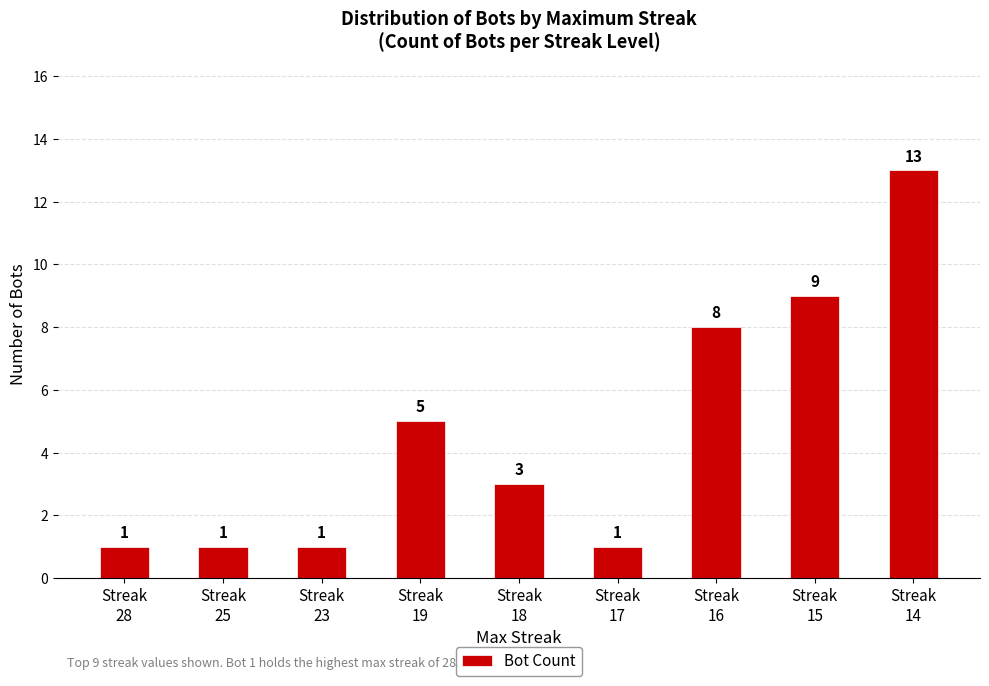

What is the sum of all values?

42